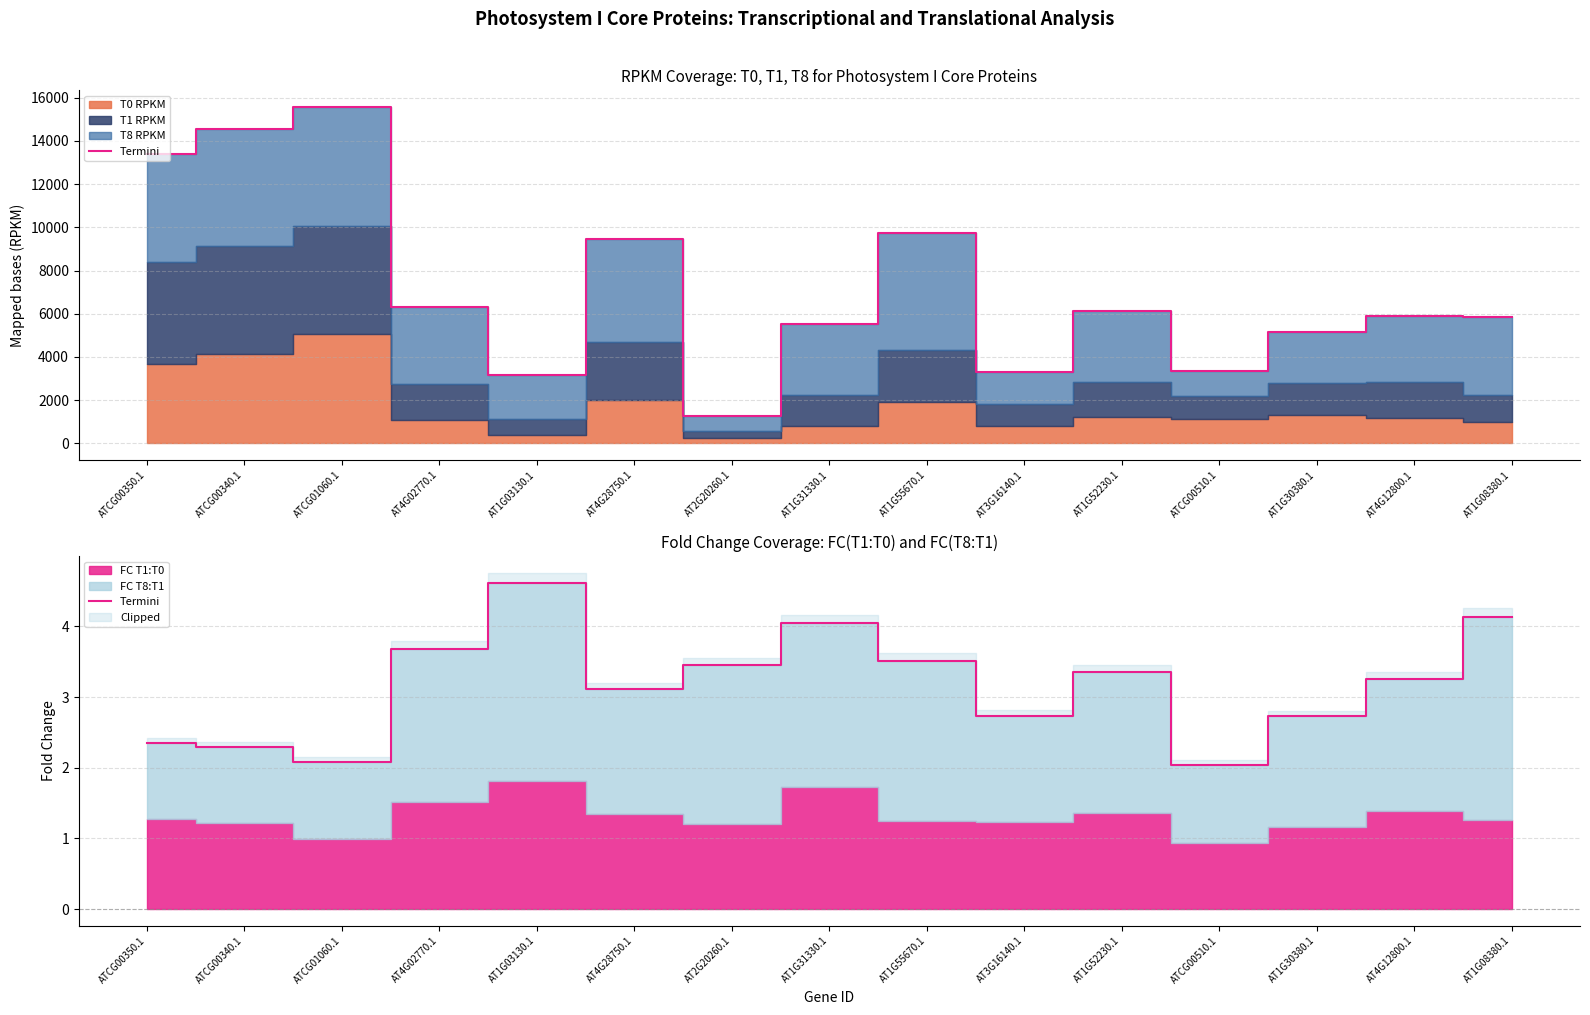

Where is the data nearest to the value 3?

AT4G28750.1